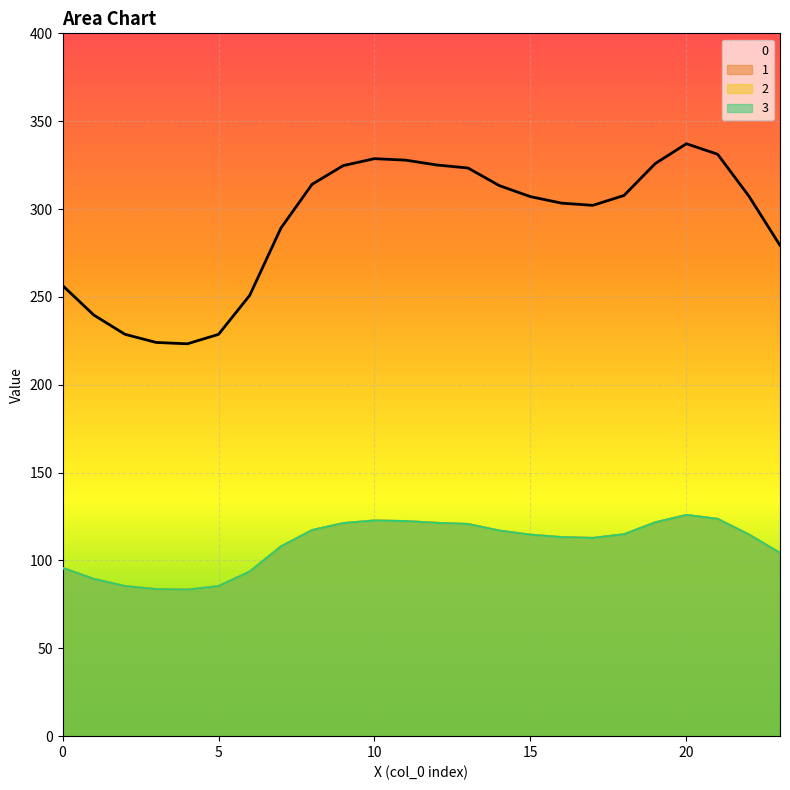

True or false: 2 has more than 2 points higher than both neighbors.

False